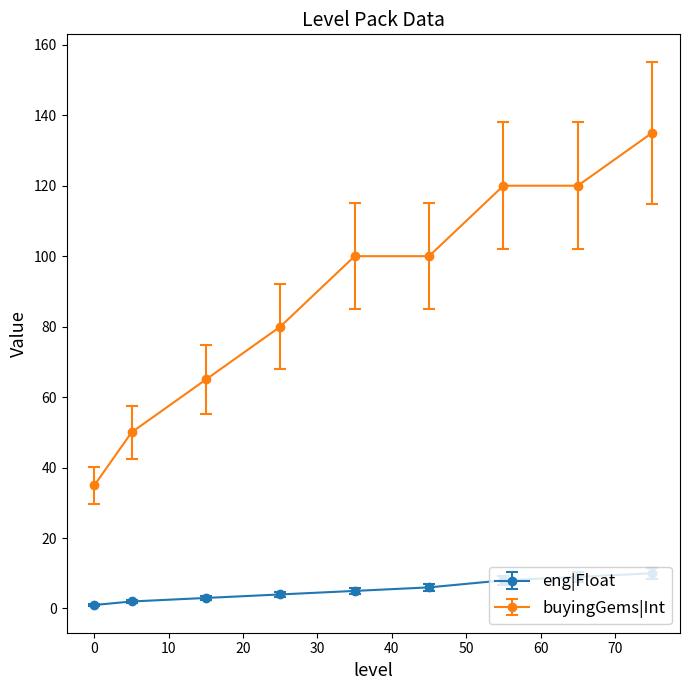

Rank the series by their maximum value, from lowest to highest.

eng|Float, buyingGems|Int